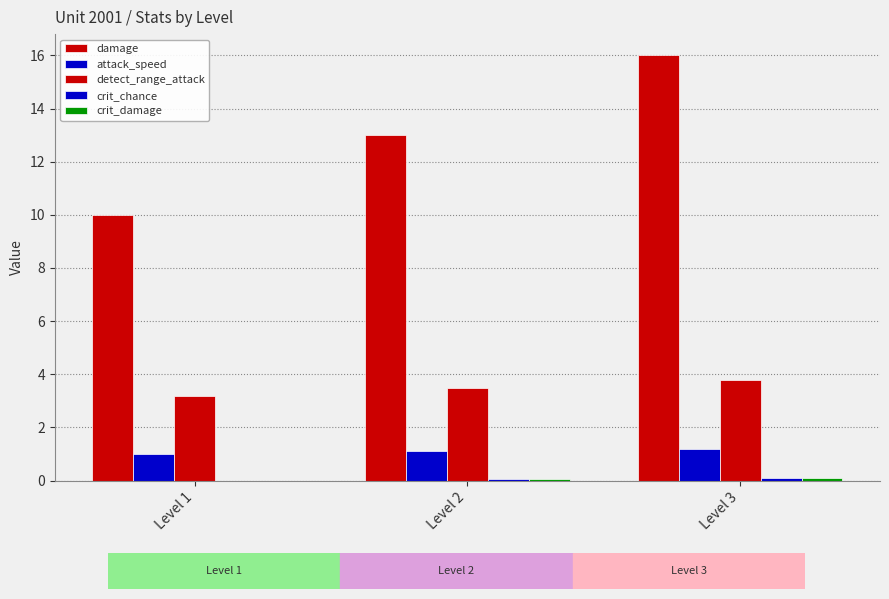

Is it true that crit_chance equals 0.1 at Level 3?

False